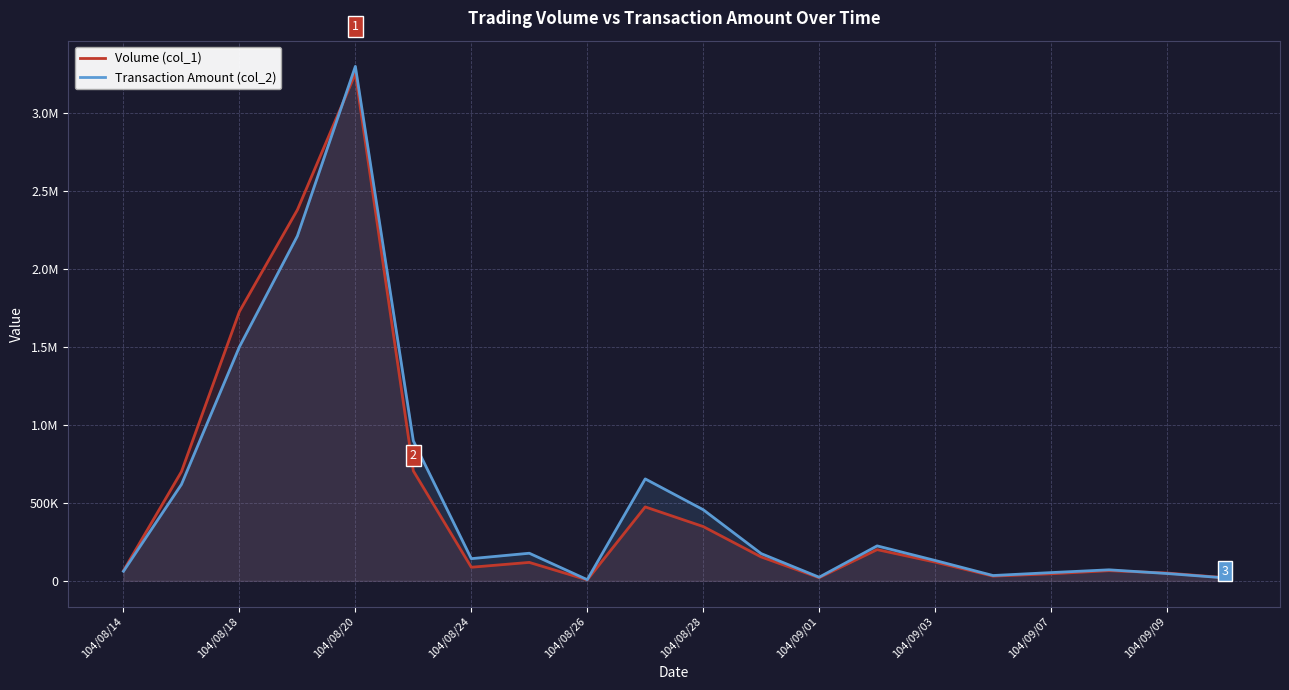

True or false: Transaction Amount (col_2) has a value of 27175 at 19.

False